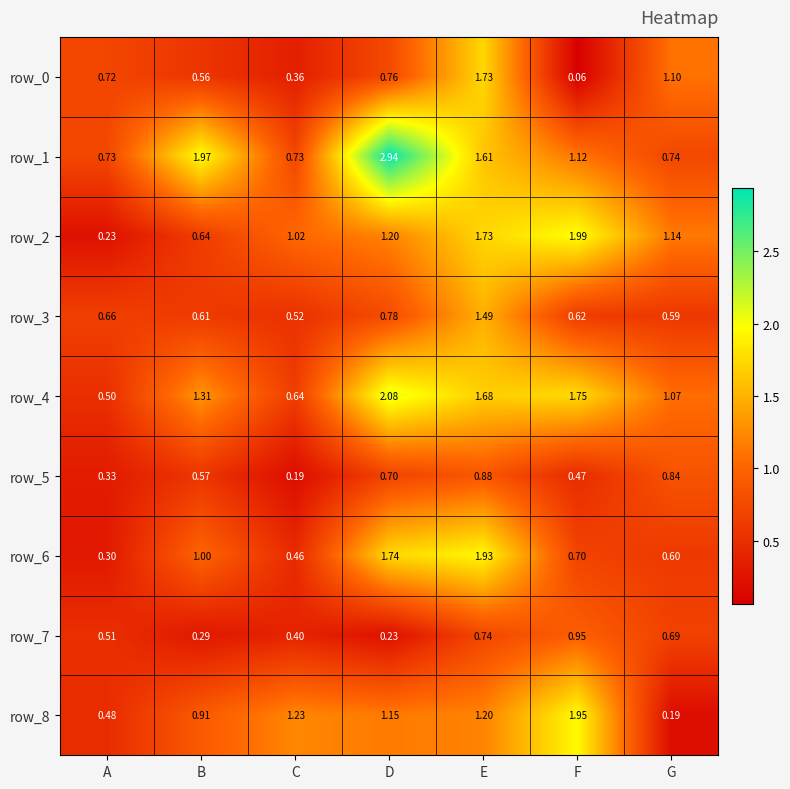

At which category is the sum across all series the highest?

E